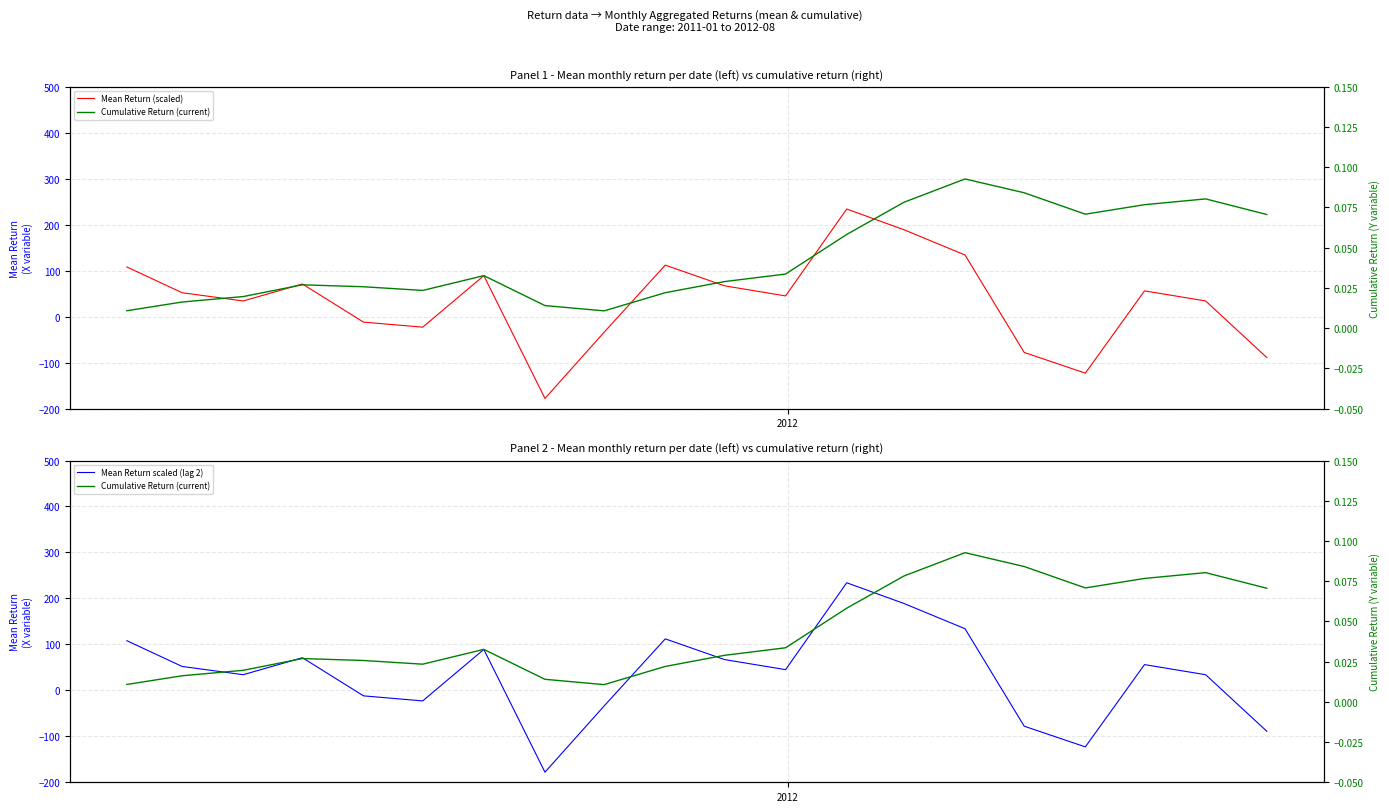

How many values in Mean Return (scaled) are above zero?

13